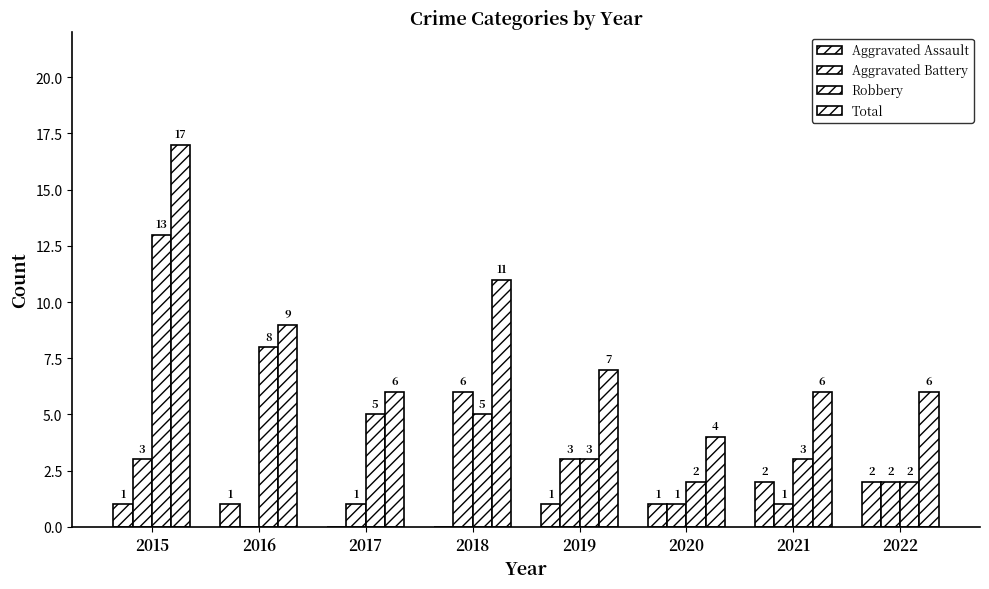

Are the bars horizontal?

No